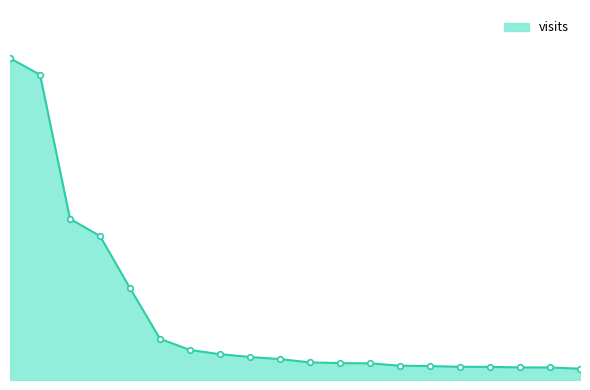

Reading right to left, list all the values displayed in this chart.

20=190566	19=210582	18=212478	17=220545	16=222370	15=234756	14=240735	13=280905	12=284860	11=296302	10=351751	9=387657	8=434558	7=505682	6=693556	5=1546889	4=2424683	3=2714721	2=5141665	1=5418619